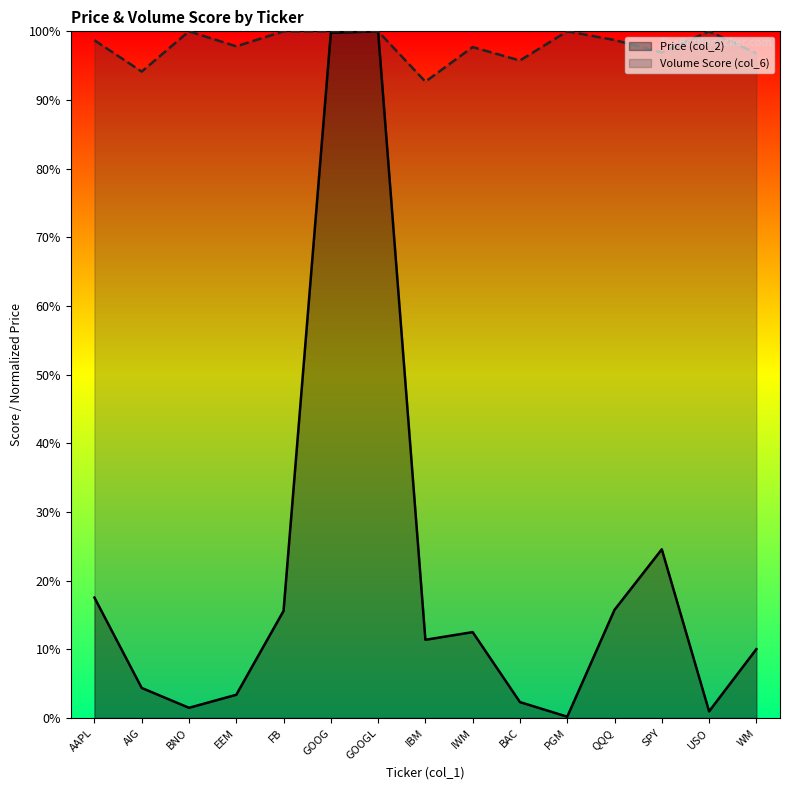

At which category does Price (col_2) reach its first local peak?

GOOGL